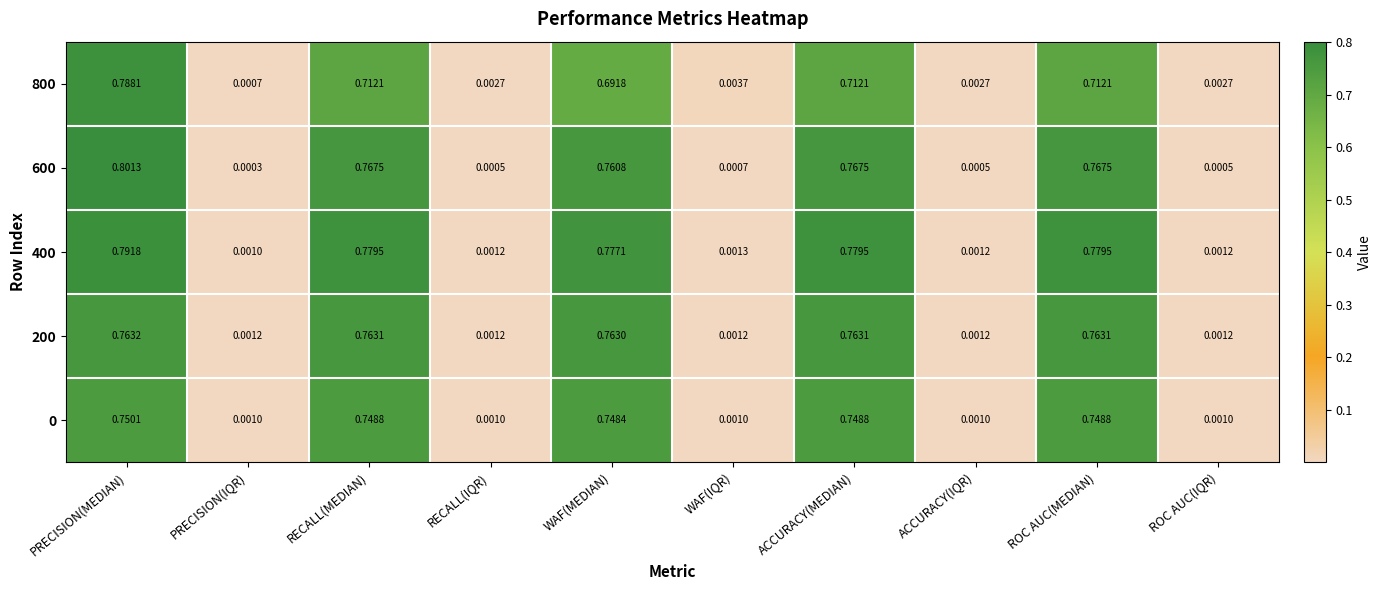

Which series has the widest spread of values?

600